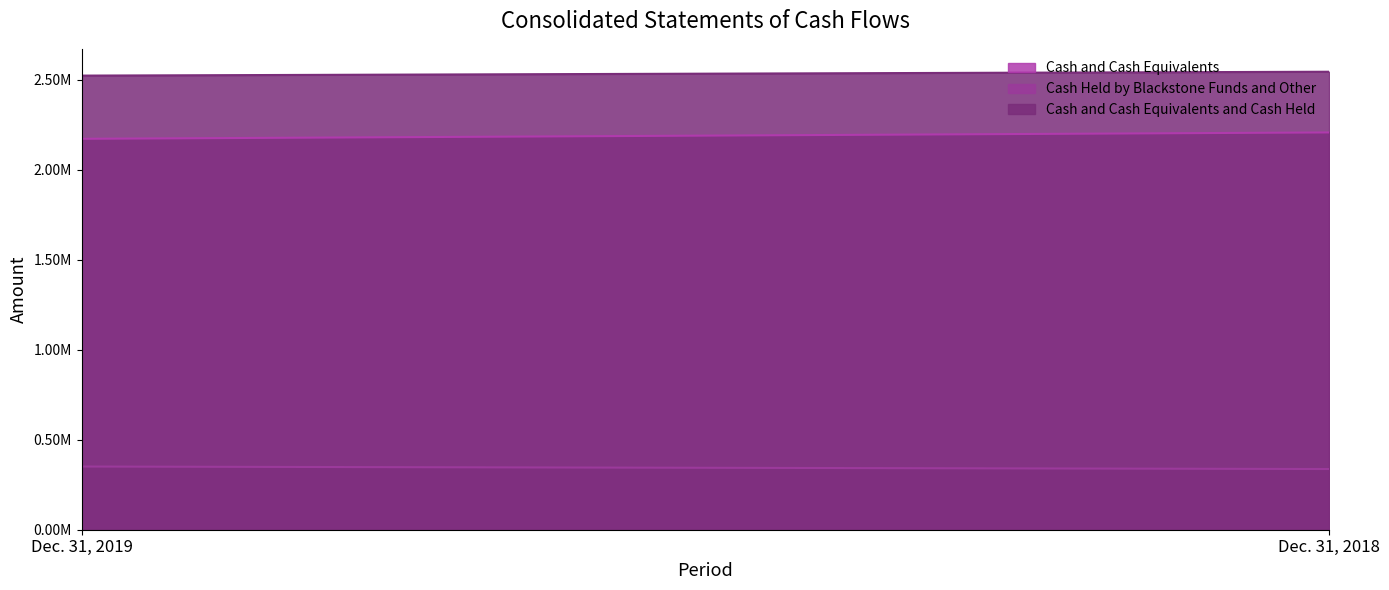

Does the chart display data point markers on the line(s)?

No